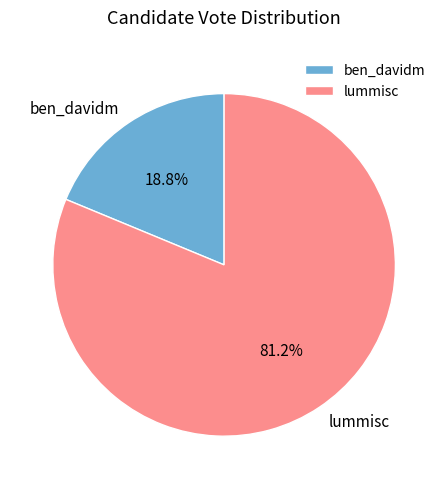

How many slices are in this pie chart?

2